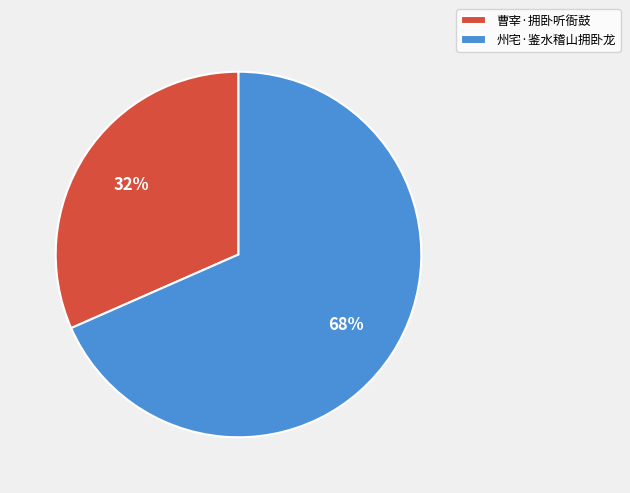

To the nearest percent, what percentage of the pie is 州宅·鉴水稽山拥卧龙?

68%